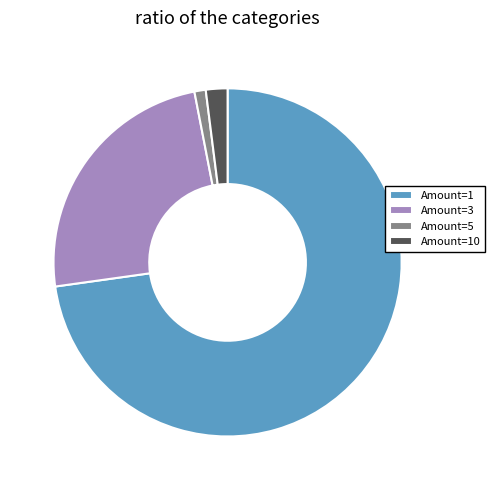

Do Amount=5 and Amount=10 together represent more than half of the pie?

No